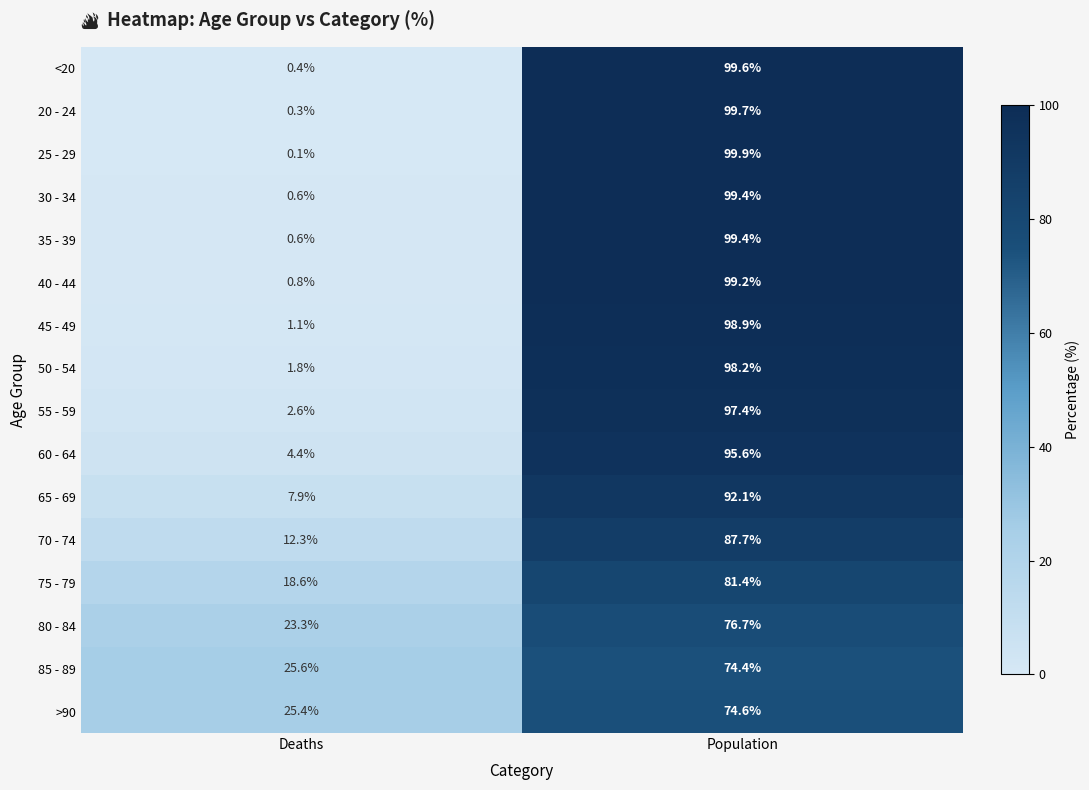

What is the minimum value shown in the chart?

0.1